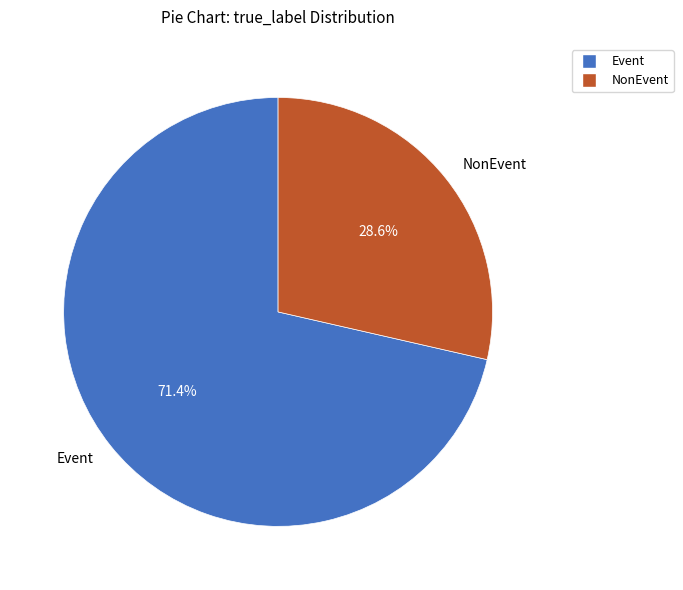

Count the number of slices in the pie.

2